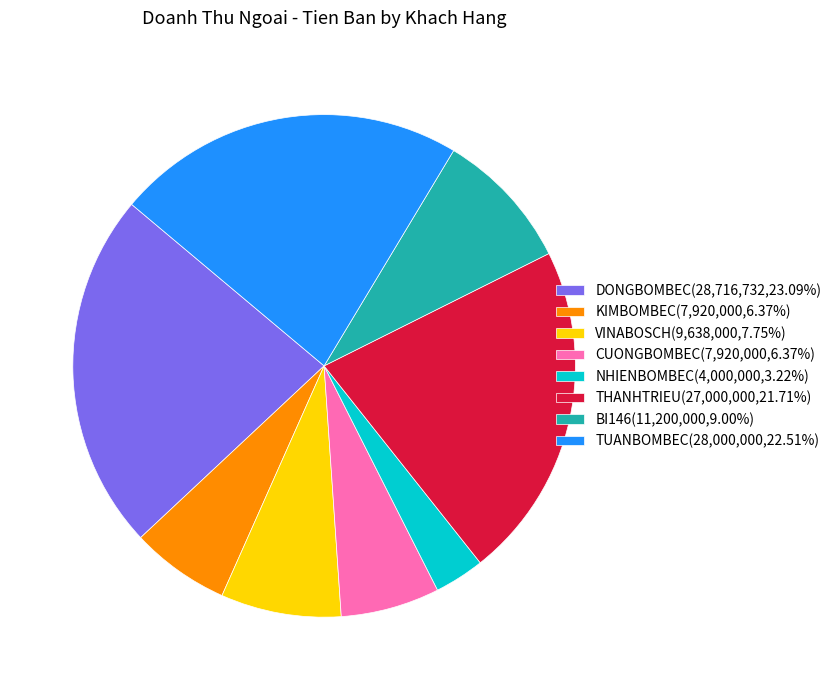

Is the sum of KIMBOMBEC(7,920,000,6.37%) and BI146(11,200,000,9.00%) greater than half?

No